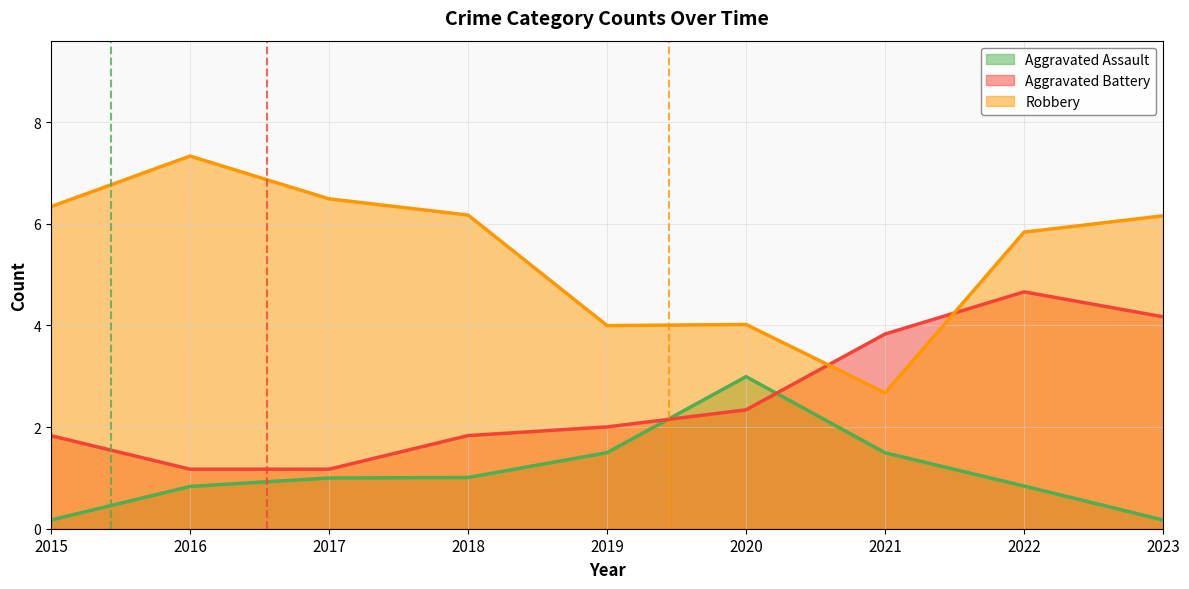

List the series in order of their overall mean, lowest first.

Aggravated Assault, Aggravated Battery, Robbery